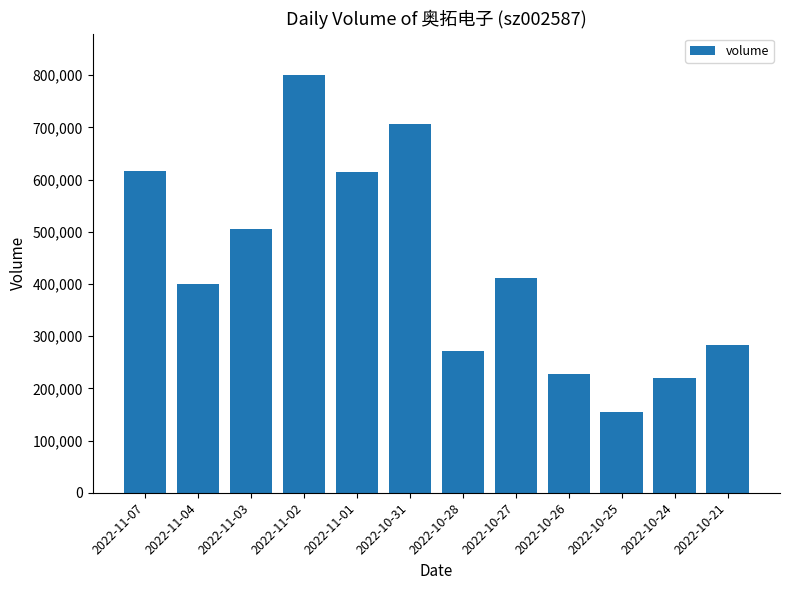

The value at 2022-10-21 is 282713. True or false?

True